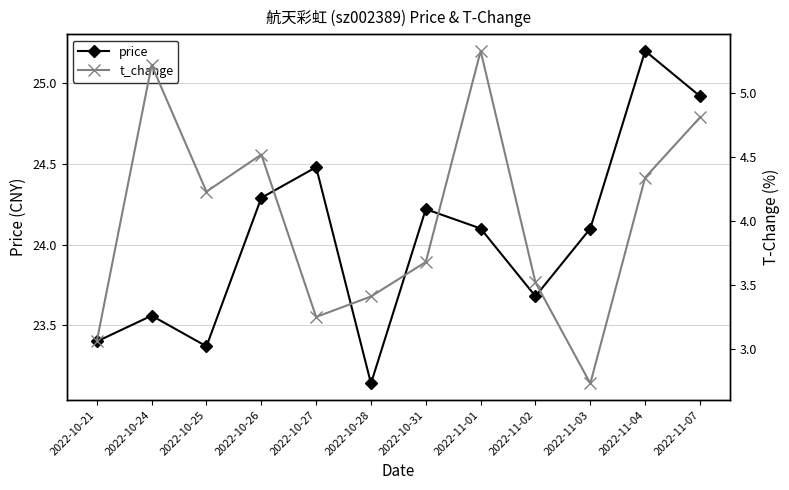

What is the greatest value displayed?

25.2